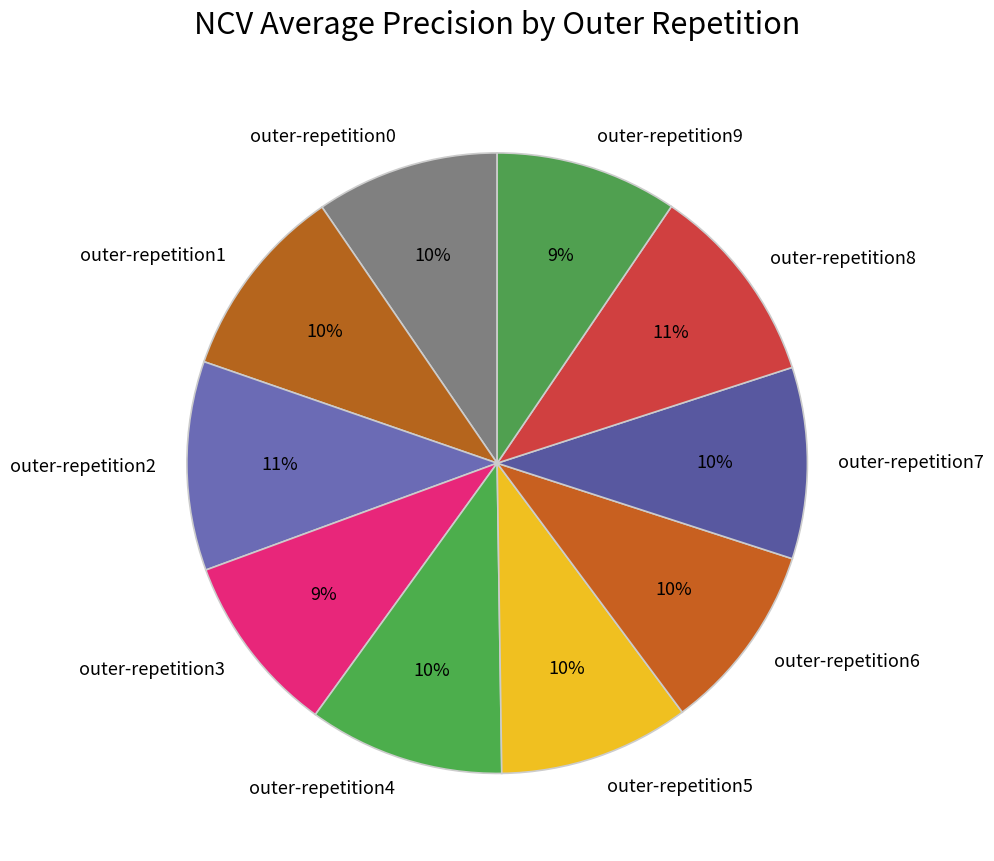

Which has a higher value, outer-repetition8 or outer-repetition7?

outer-repetition8